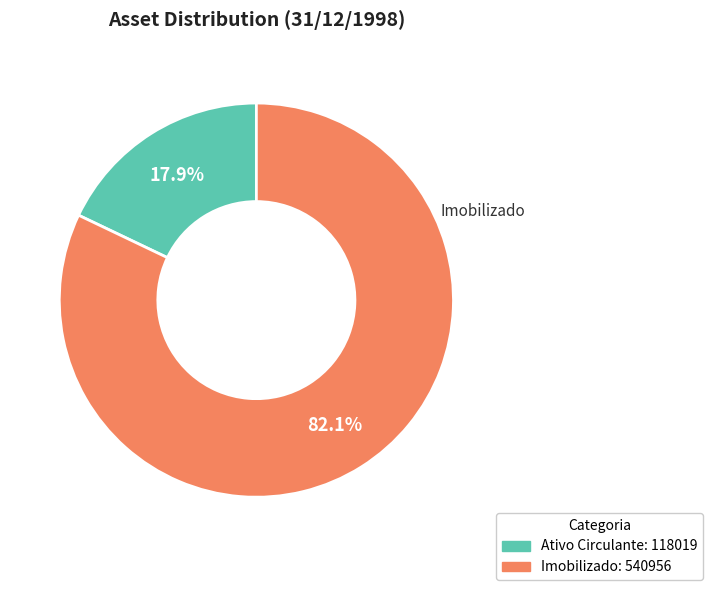

Does any single category account for the majority?

Yes